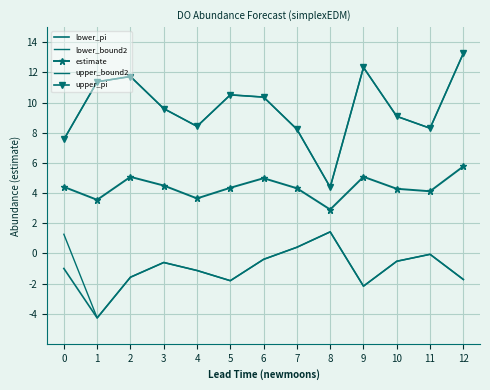

At which category does lower_pi reach its first local peak?

3